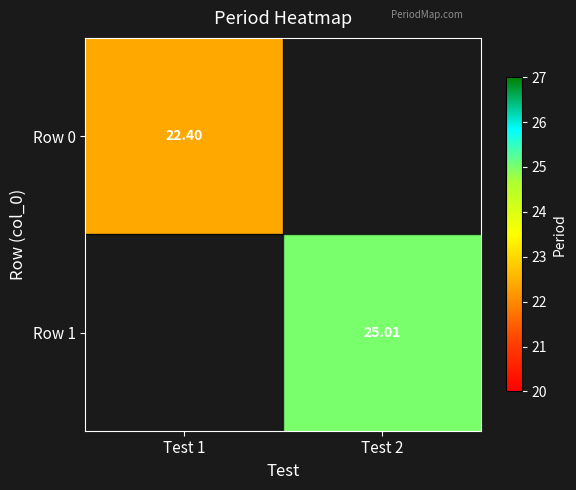

How many data points in Row 1 are above 25?

1